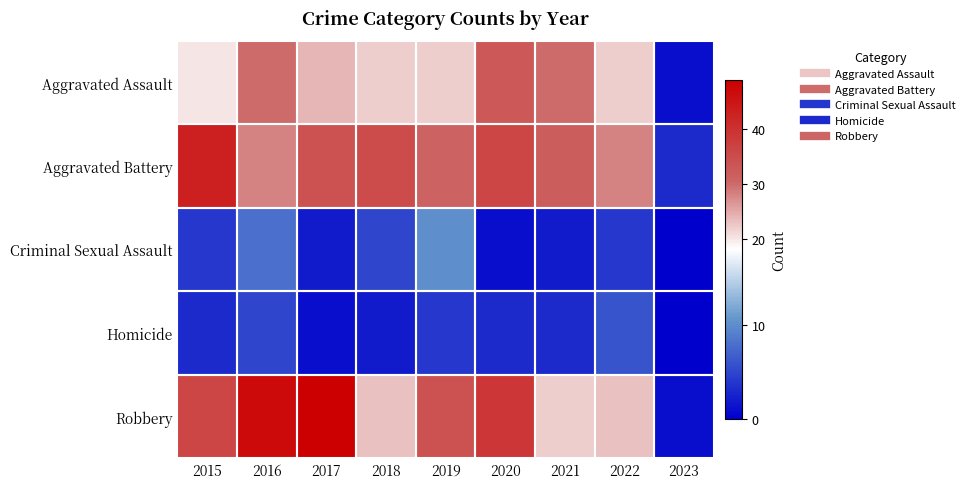

Which series changed the most between 2015 and 2017?

Robbery